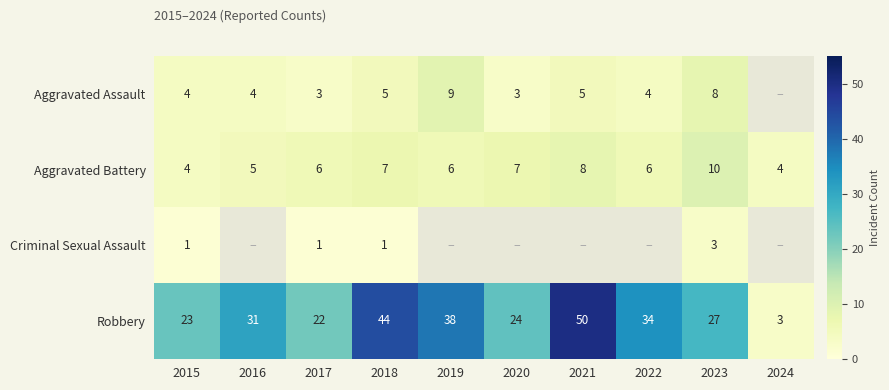

What is the difference between the highest and lowest values at 2021?

45.0